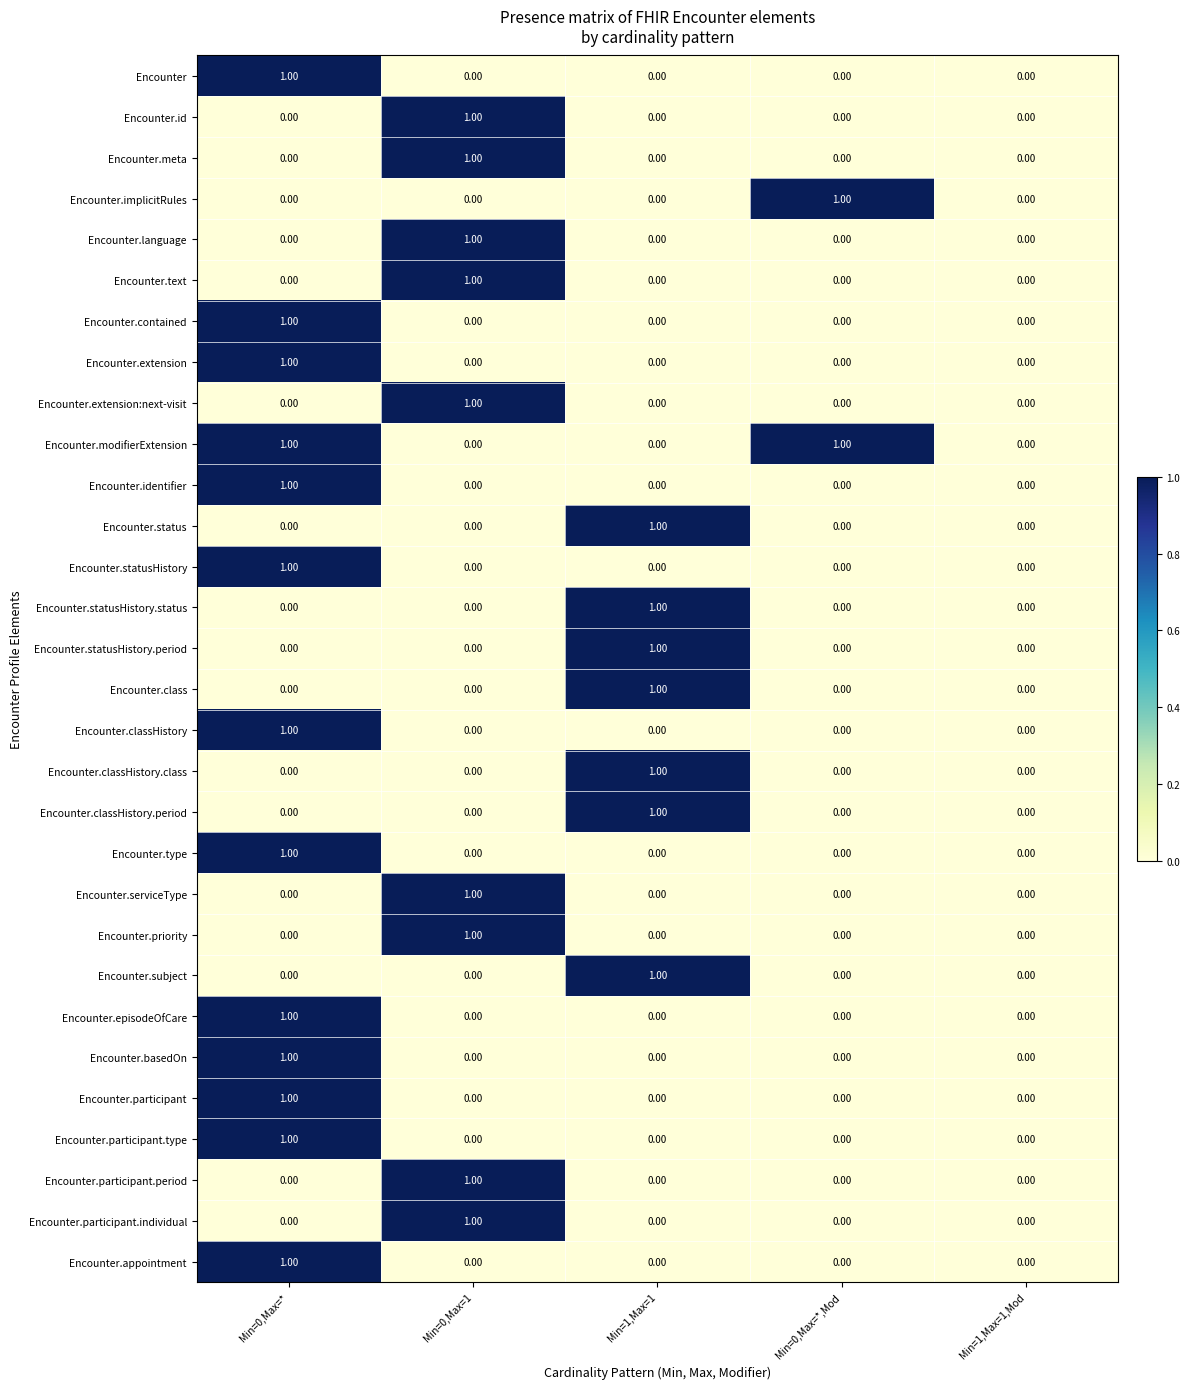

What is the greatest value displayed?

1